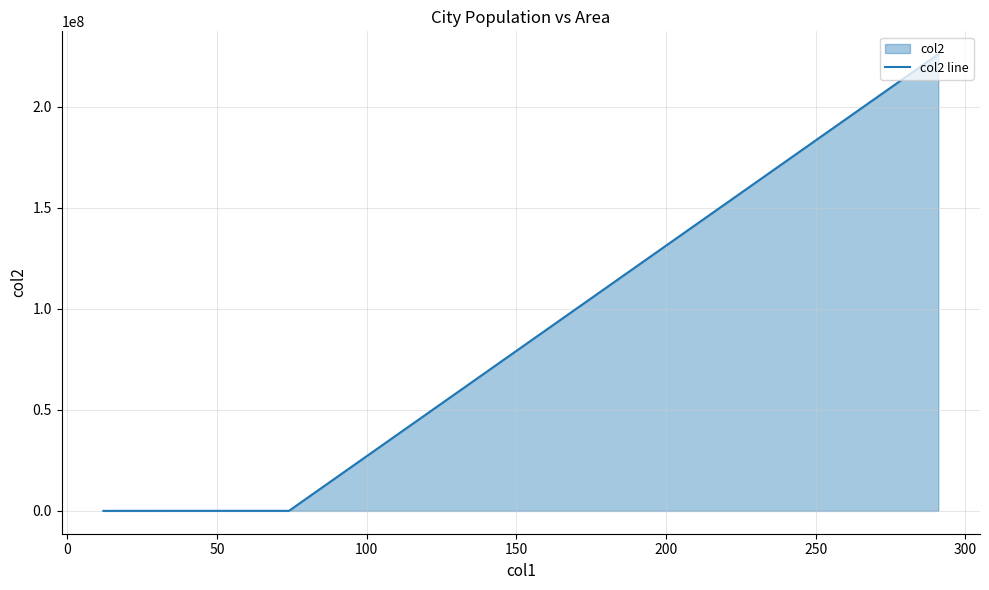

What is the greatest value displayed?

226000000.0